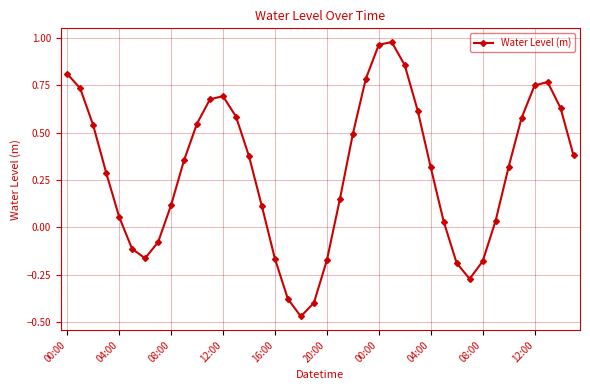

What is the difference between the second highest and second lowest values?

1.4